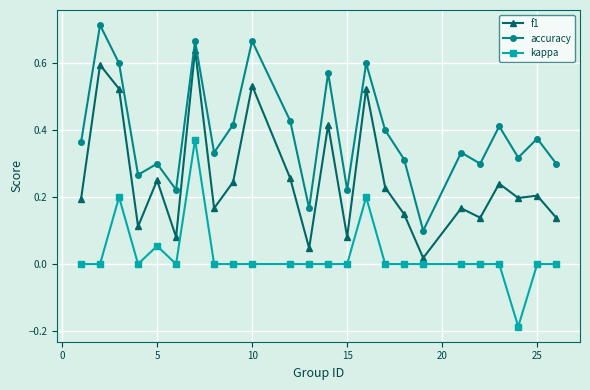

True or false: accuracy and kappa intersect in this chart.

False